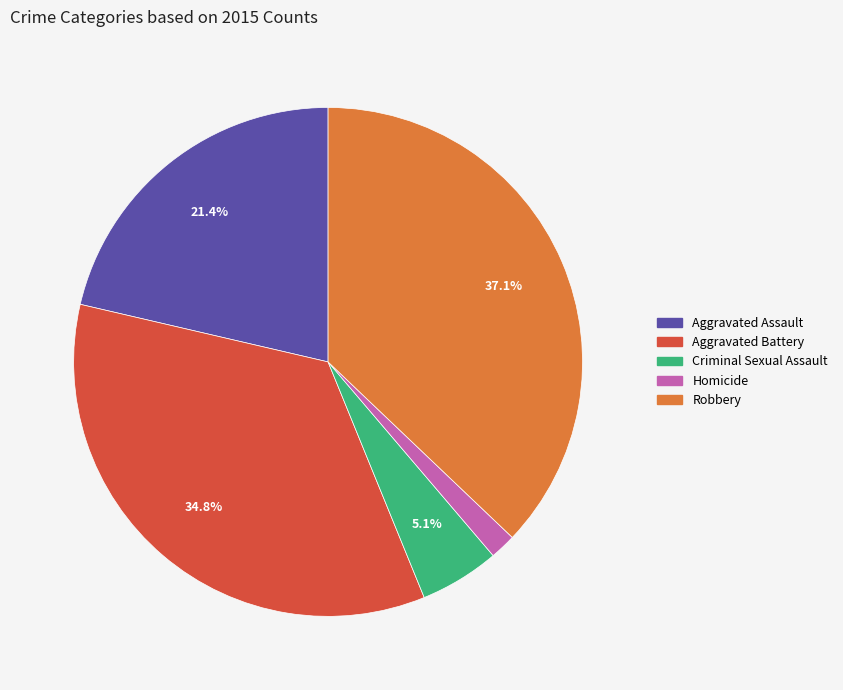

Combined, what portion of the pie is Robbery and Criminal Sexual Assault?

42.2%